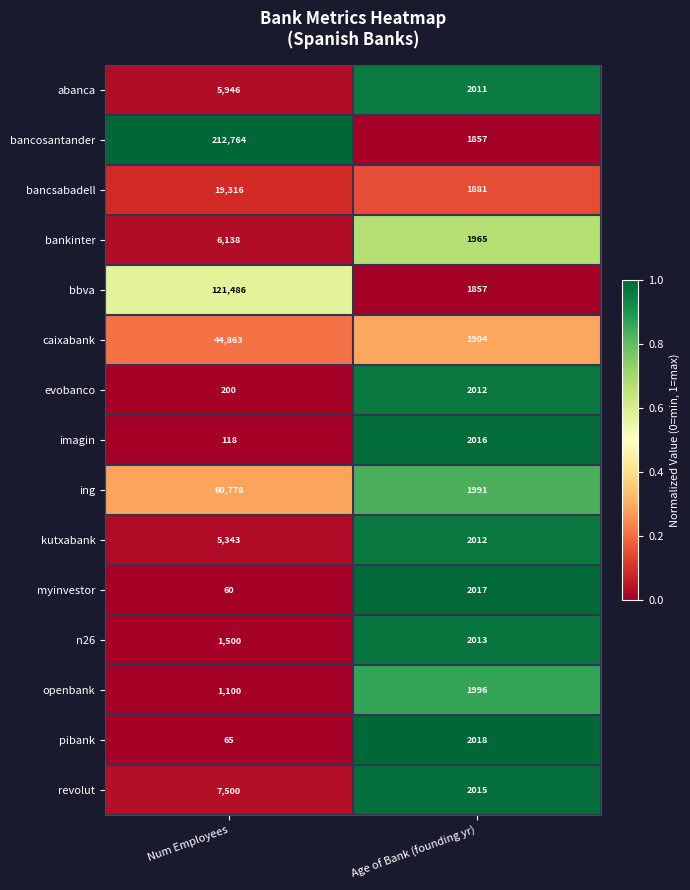

Which series has the widest spread of values?

bancosantander